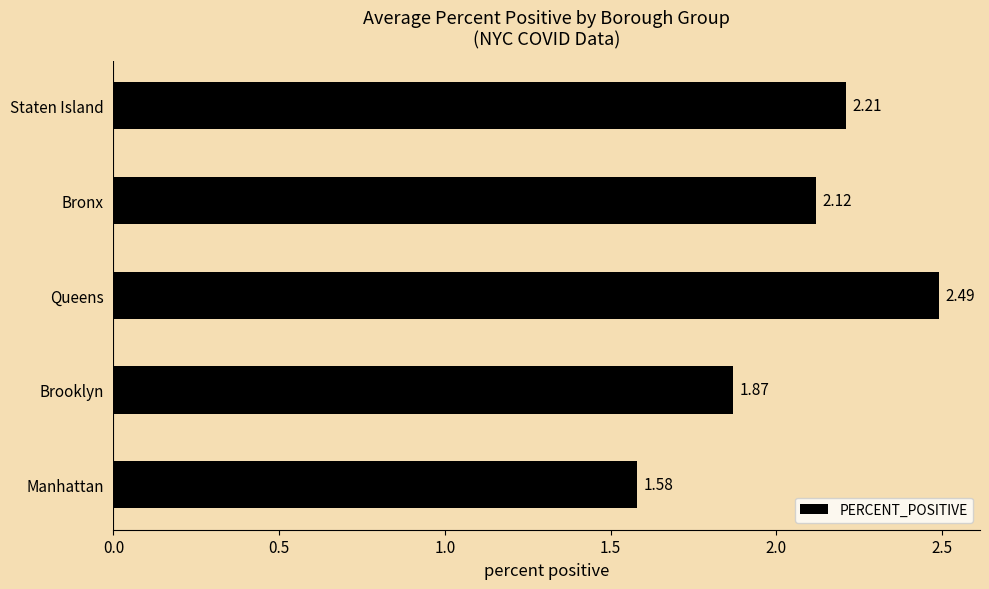

What is the maximum value shown in the chart?

2.5